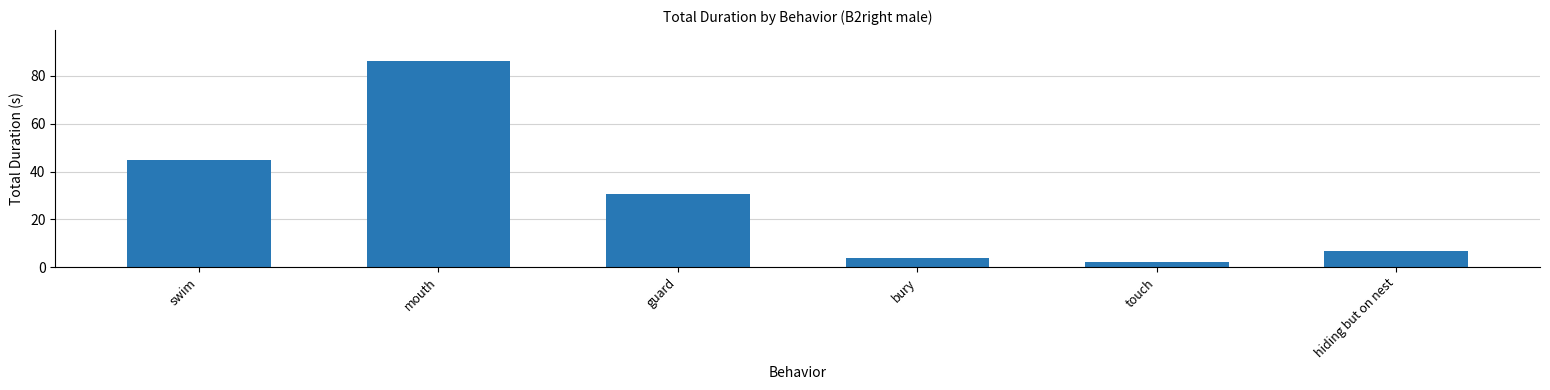

At which category does the chart reach its peak across all series?

mouth